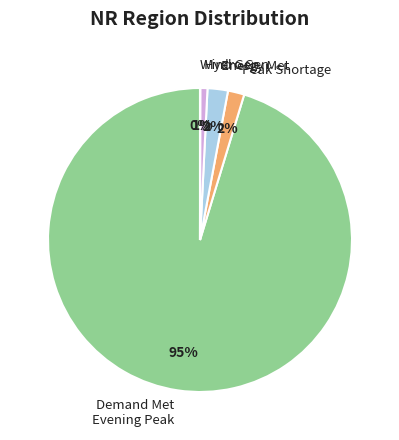

Is there a majority slice in this chart?

Yes